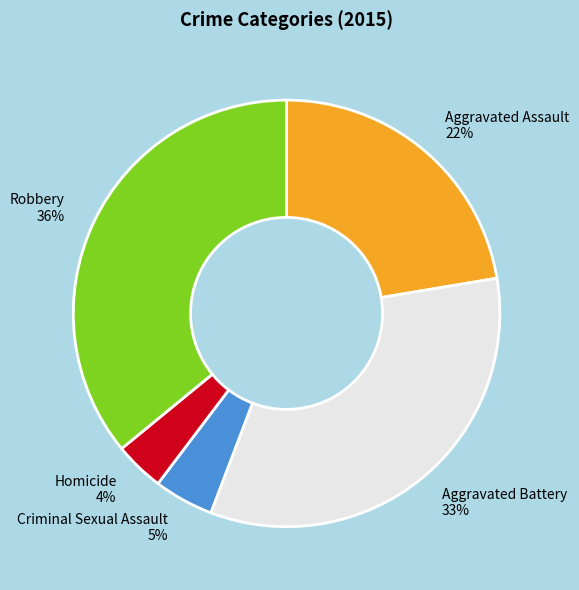

Which has a higher value, Homicide or Aggravated Assault?

Aggravated Assault